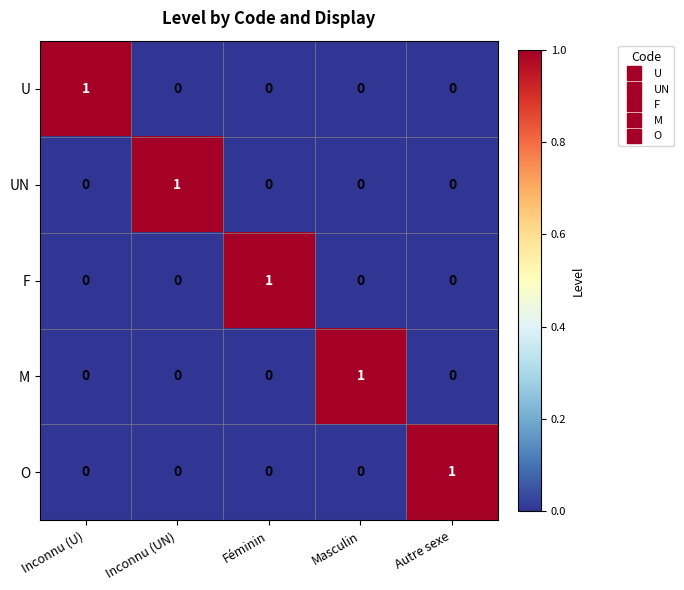

True or false: F has a value of 1 at Inconnu (UN).

False